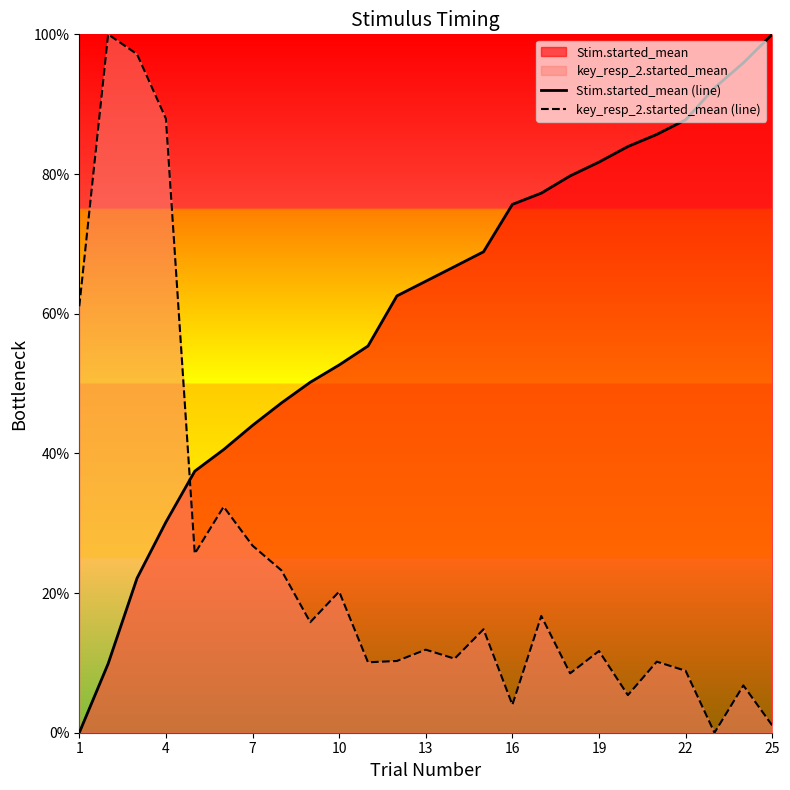

Is it true that Stim.started_mean (line) equals 21.1 at 22?

False